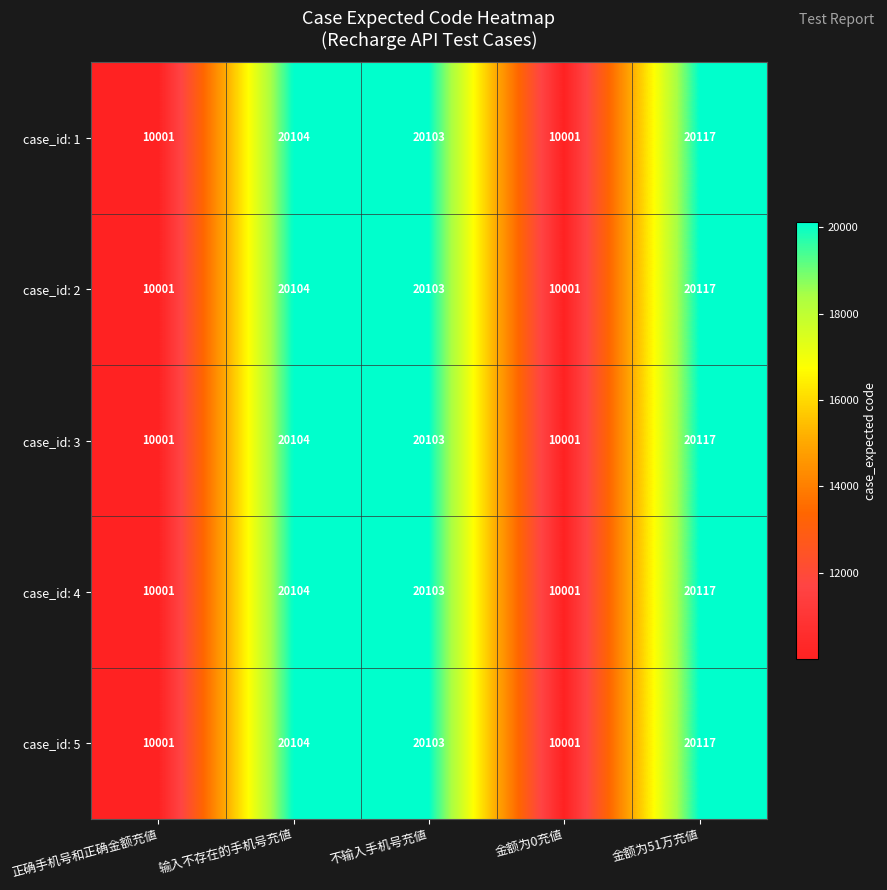

Reading left to right, extract all data points from this chart.

case_id: 1: 10001	20104	20103	10001	20117
case_id: 2: 10001	20104	20103	10001	20117
case_id: 3: 10001	20104	20103	10001	20117
case_id: 4: 10001	20104	20103	10001	20117
case_id: 5: 10001	20104	20103	10001	20117